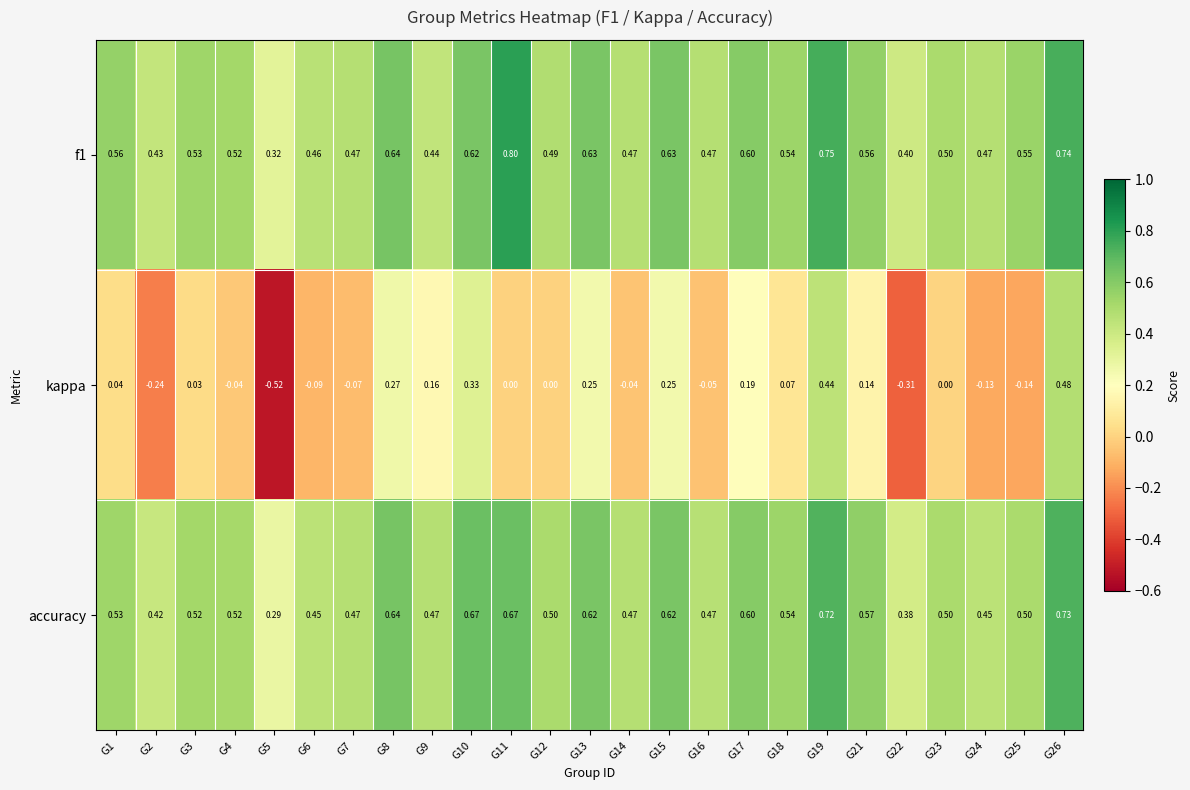

Which label corresponds to the smallest value in the chart?

G5